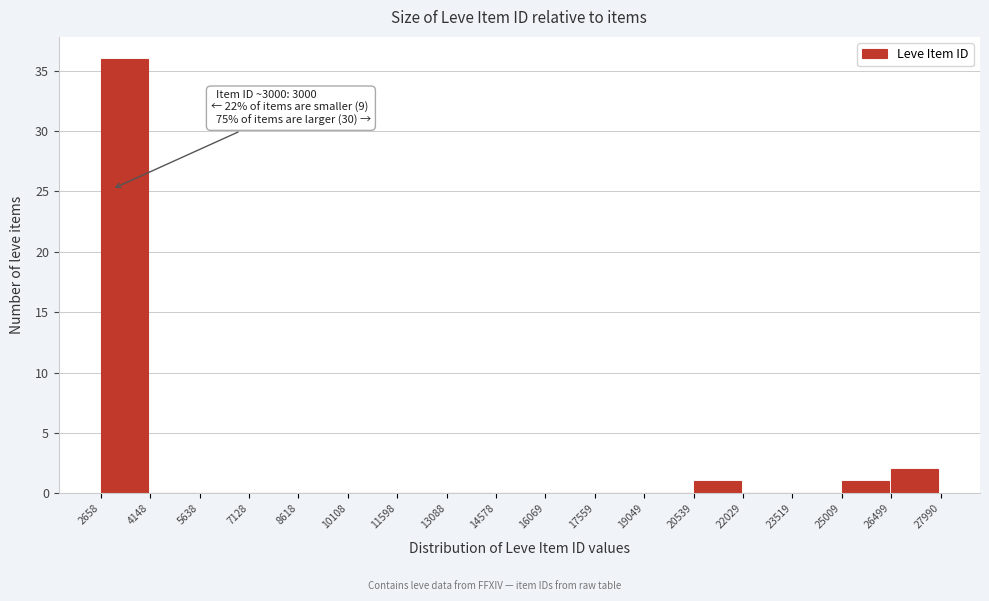

Which range on the x-axis has the tallest bar?

2658 to 4148